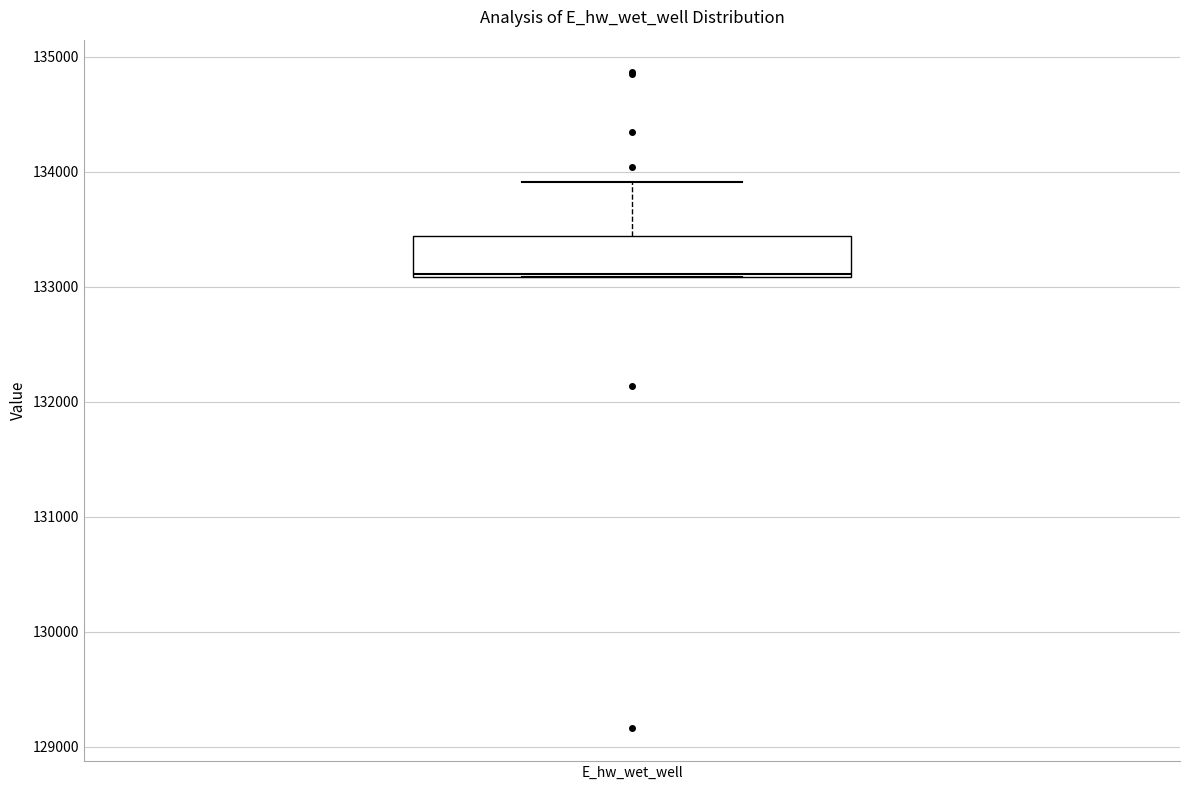

Read this box plot against the y-axis: the position of the median line, the range covered by the box, and the ends of both whiskers. The values are not printed on the chart, so give them approximately, as read against the axis.

median 133100, box 133100 to 133400, whiskers 133100 to 133900